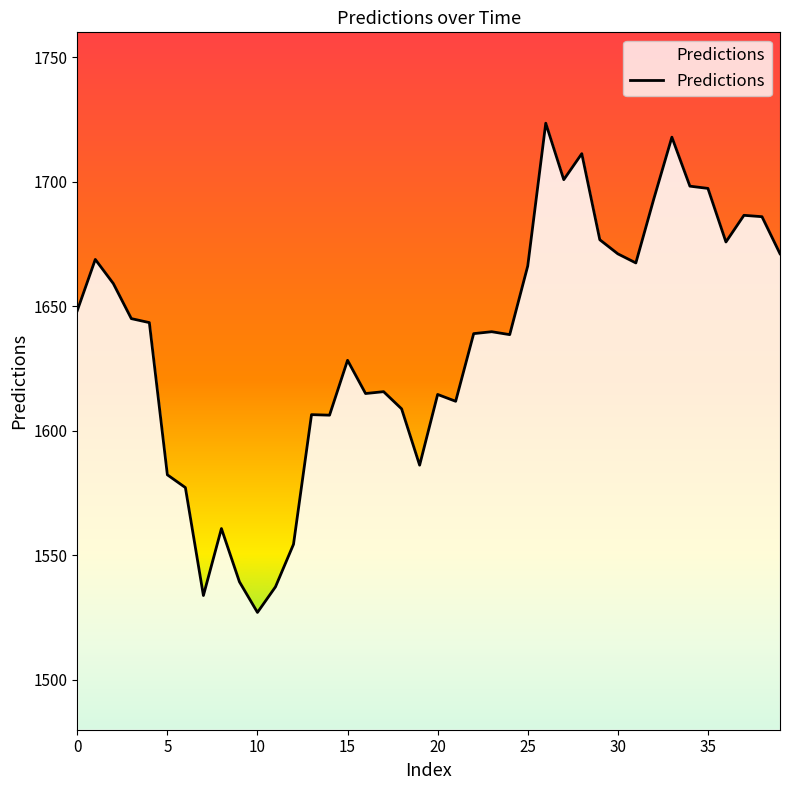

What is the minimum value shown in the chart?

1527.1